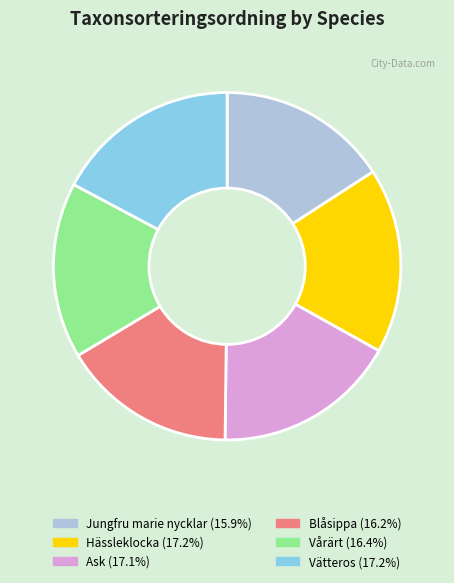

True or false: Ask accounts for 31% of the total.

False